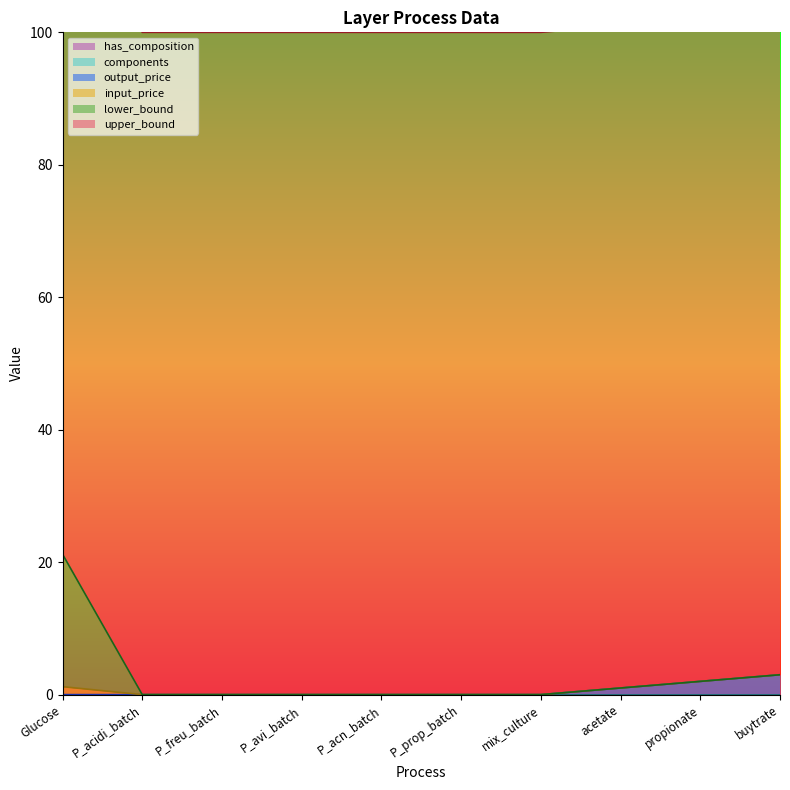

What is the label of the 9th point from the right?

P_acidi_batch